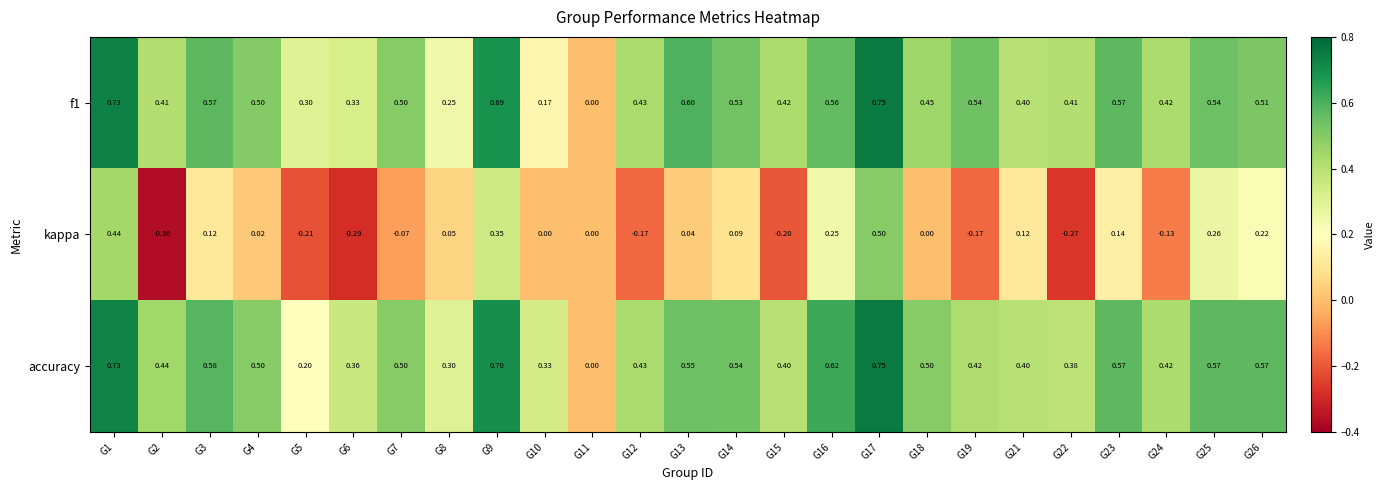

How many series are shown in this chart?

3